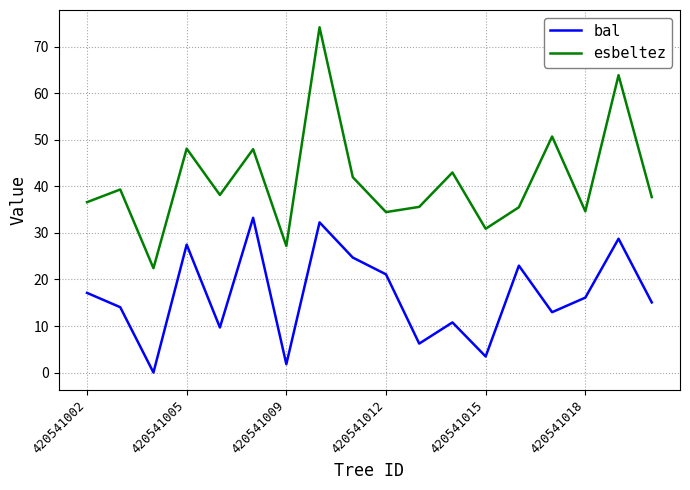

Rank the series by their maximum value, from highest to lowest.

esbeltez, bal